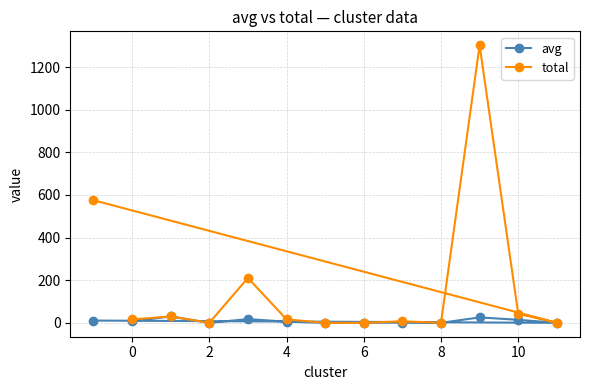

How many data points in avg are above 5?

7